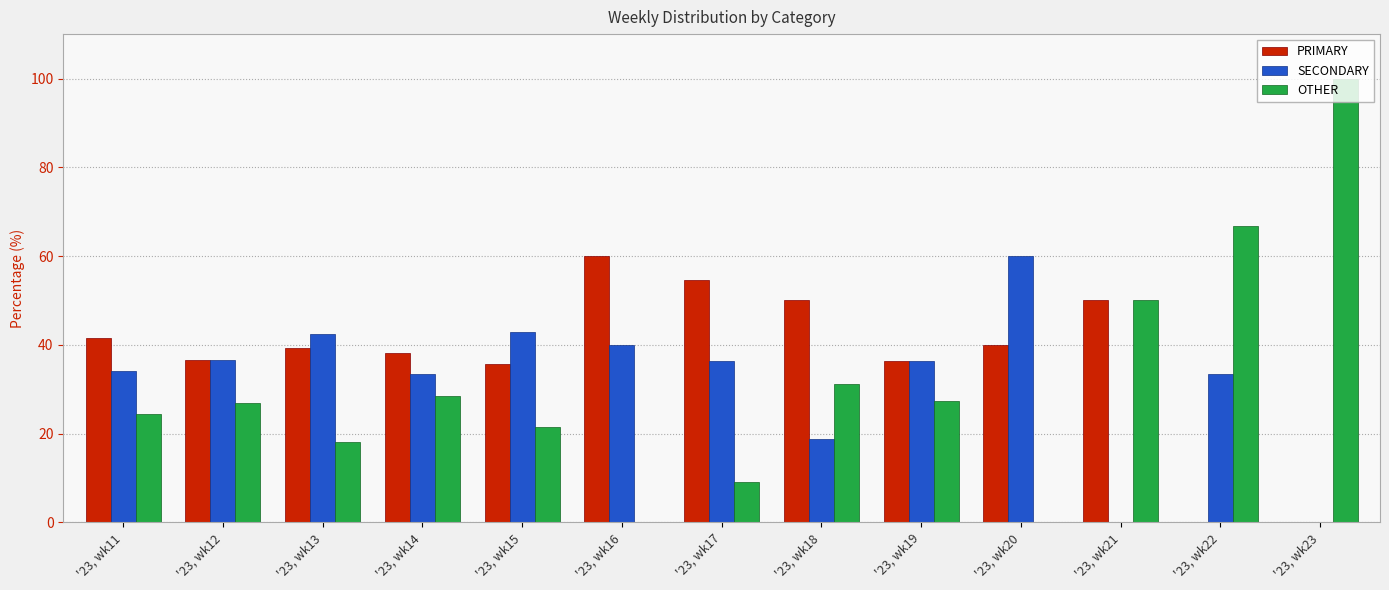

Which series changed the most between '23, wk20 and '23, wk21?

SECONDARY